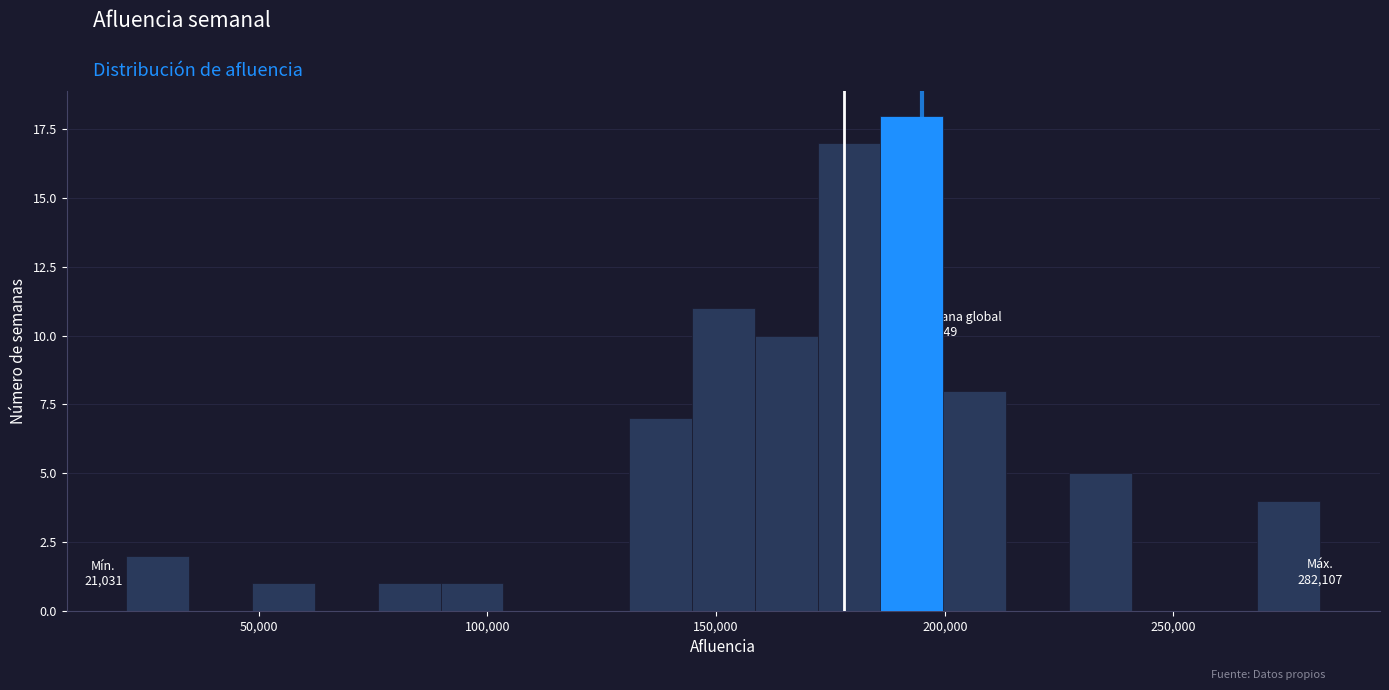

Read against the x-axis, roughly where is the centre of the tallest bar?

195000